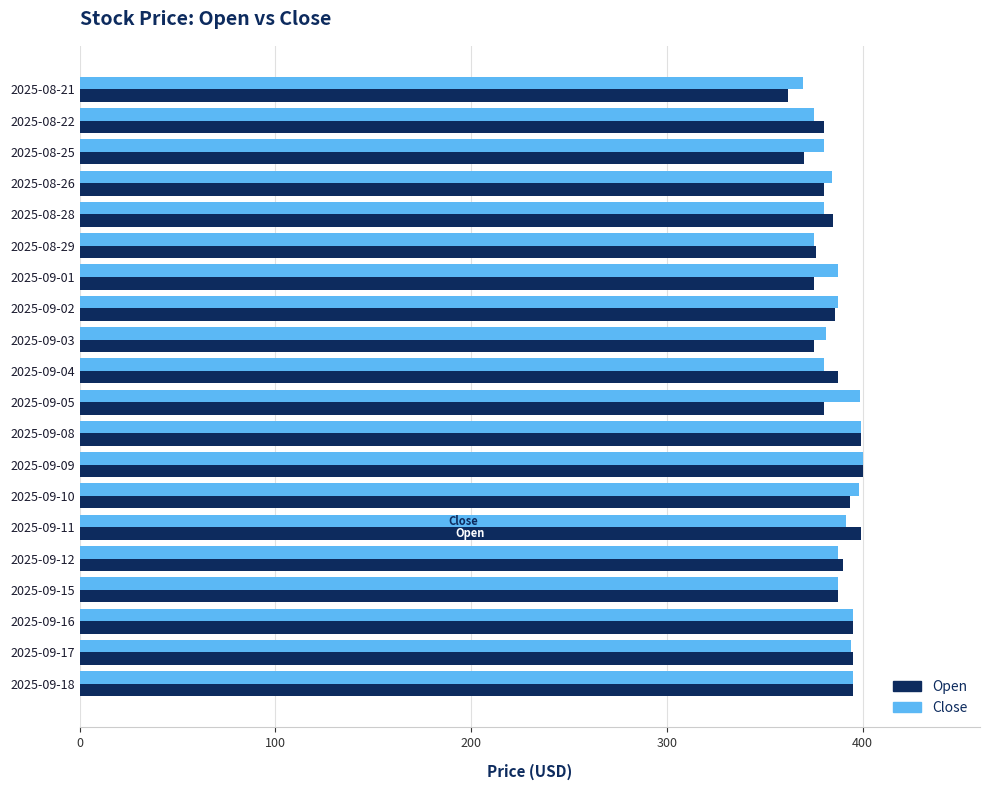

What is the lowest value of the Close series?

369.8